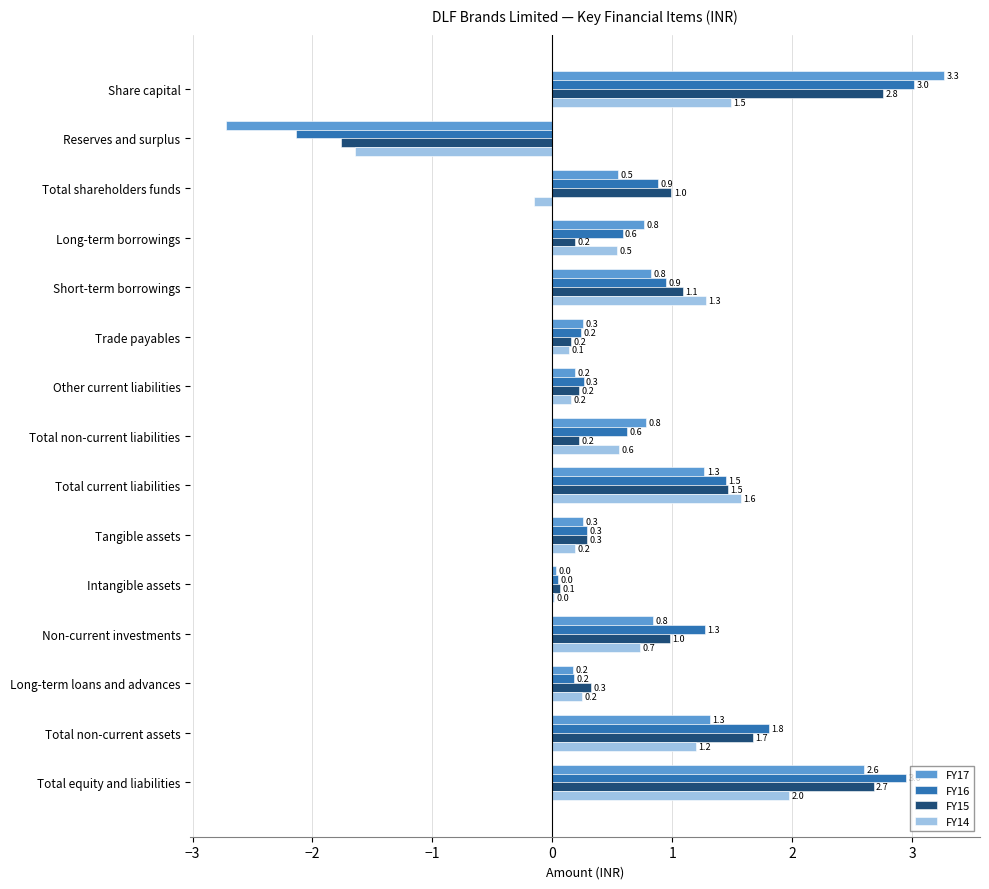

Which series has the largest total across all categories?

FY16